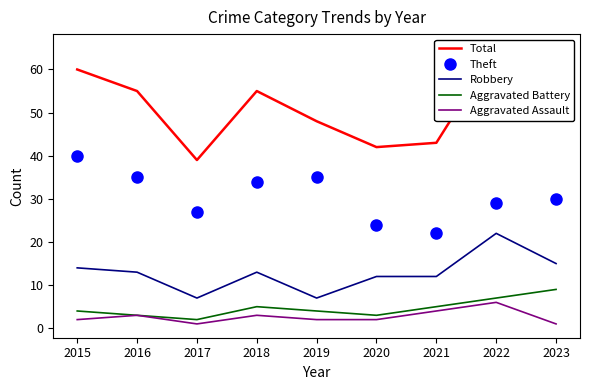

True or false: Aggravated Assault has more than 0 interior local peaks.

True